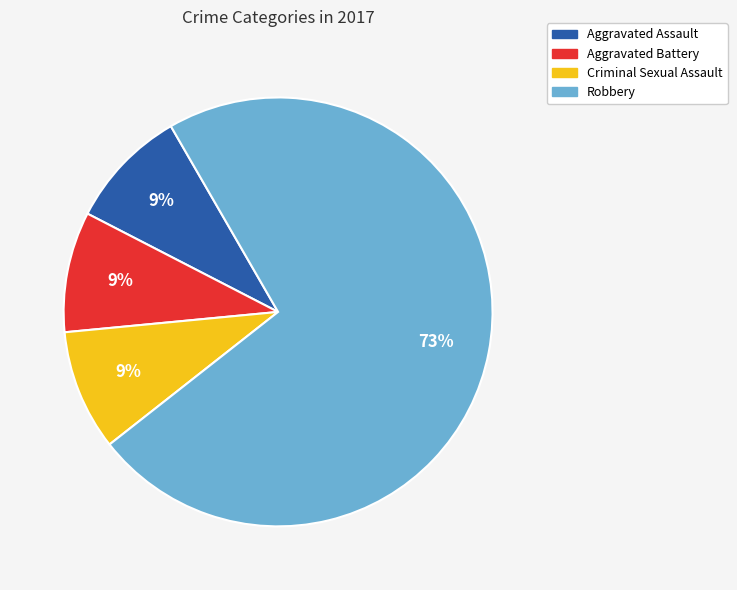

Combined, do Robbery and Criminal Sexual Assault account for over 50%?

Yes